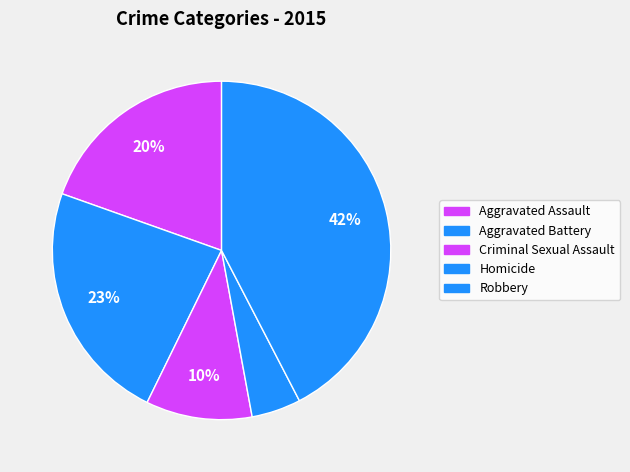

Count the number of slices in the pie.

5